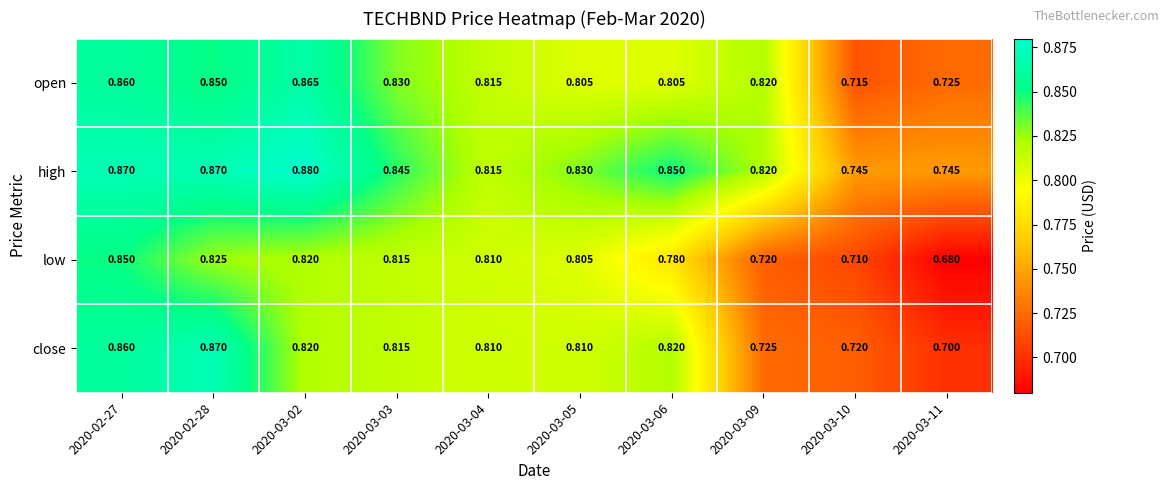

Between 2020-03-04 and 2020-03-11, which series saw the biggest shift?

low